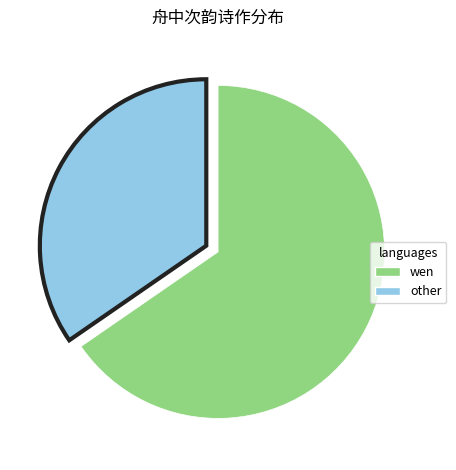

Rank the categories by value from highest to lowest.

wen, other